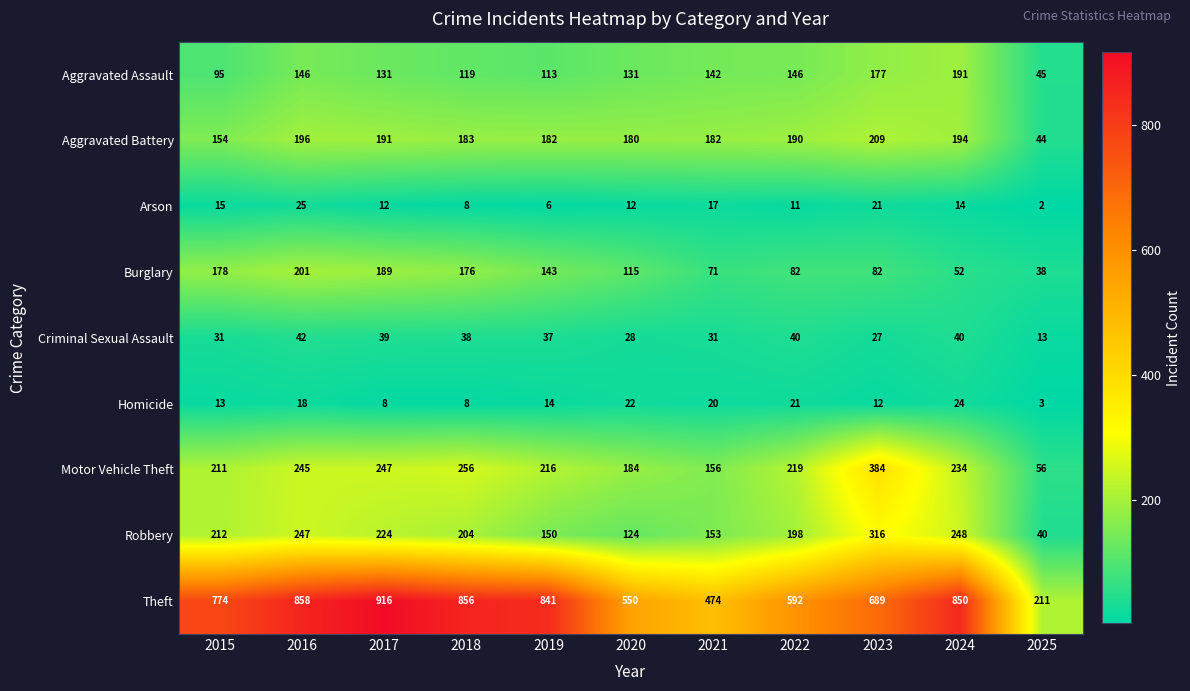

Which category has the lowest value in the Criminal Sexual Assault series?

2025